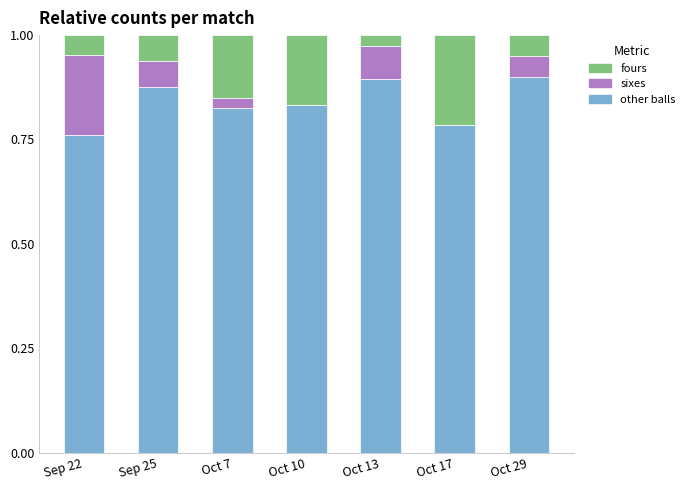

What is the total value across all series at Oct 17?

1.0